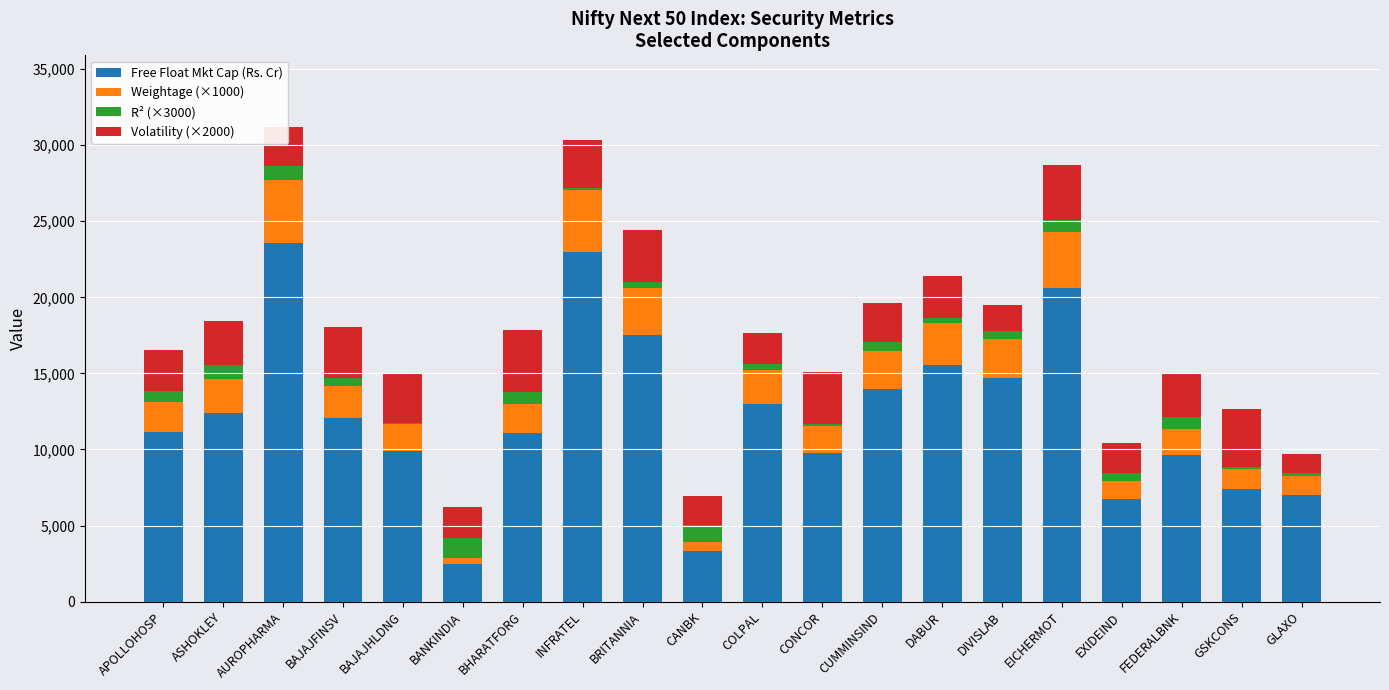

What is the maximum value for Free Float Mkt Cap (Rs. Cr)?

23573.0